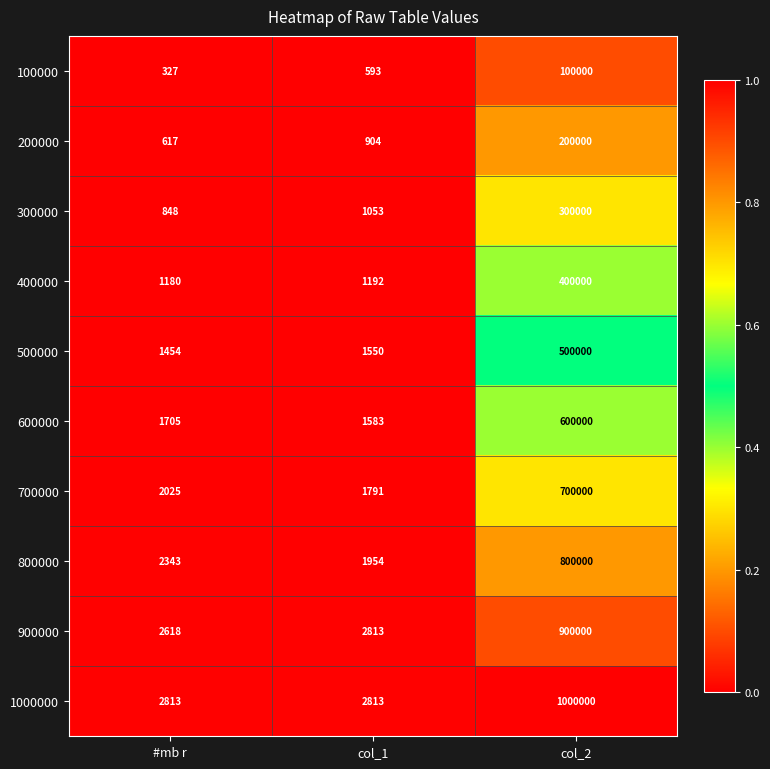

At which category is the sum across all series the highest?

col_2